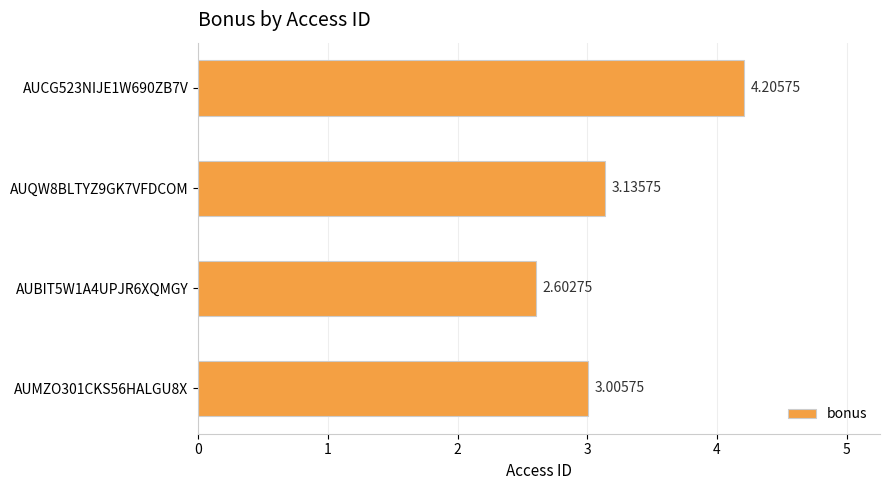

List the labels in order of value, largest first.

AUCG523NIJE1W690ZB7V, AUQW8BLTYZ9GK7VFDCOM, AUMZO301CKS56HALGU8X, AUBIT5W1A4UPJR6XQMGY